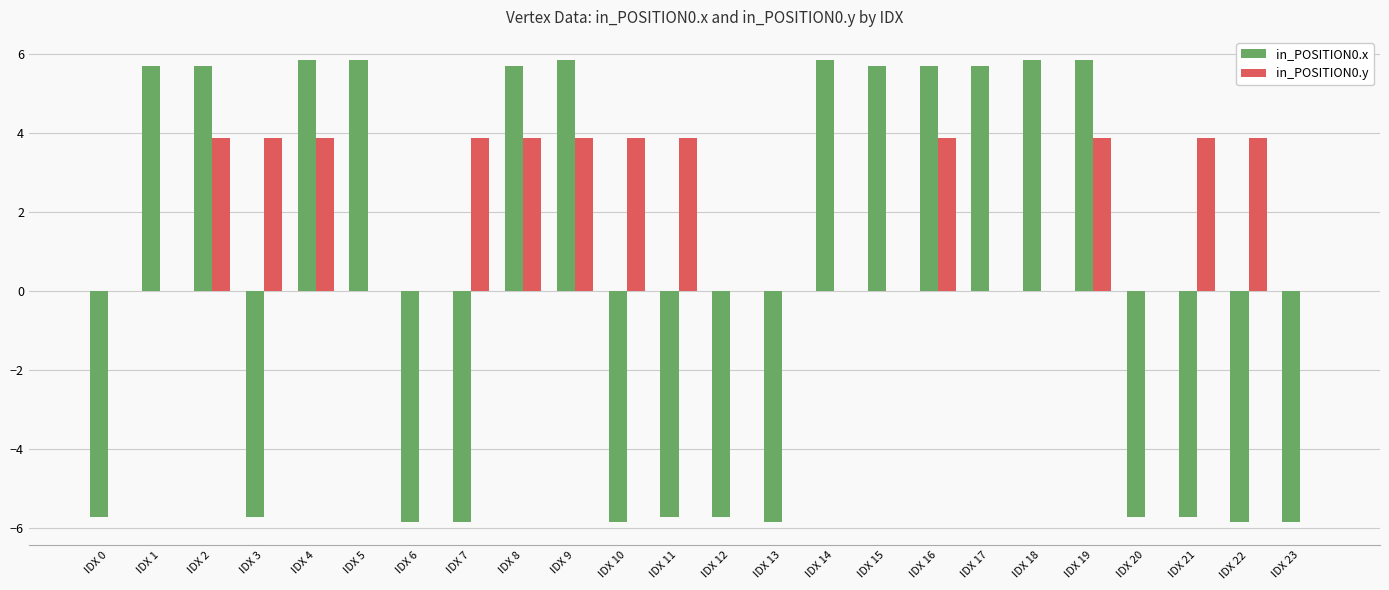

True or false: in_POSITION0.x has a value of 1.6 at IDX 5.

False